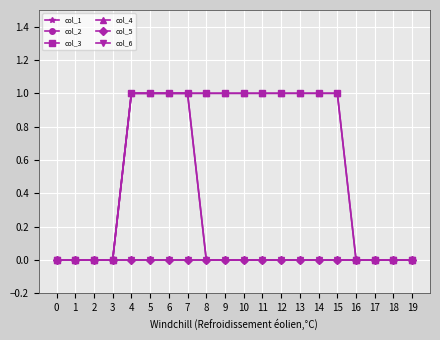

Which series has the largest range (max minus min)?

col_1